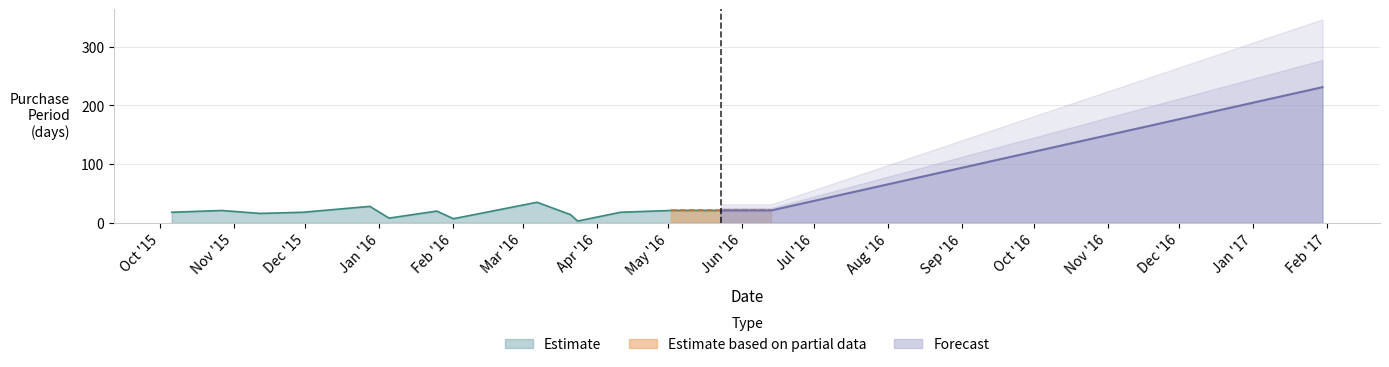

What is the value of the 1st point from the left?

18